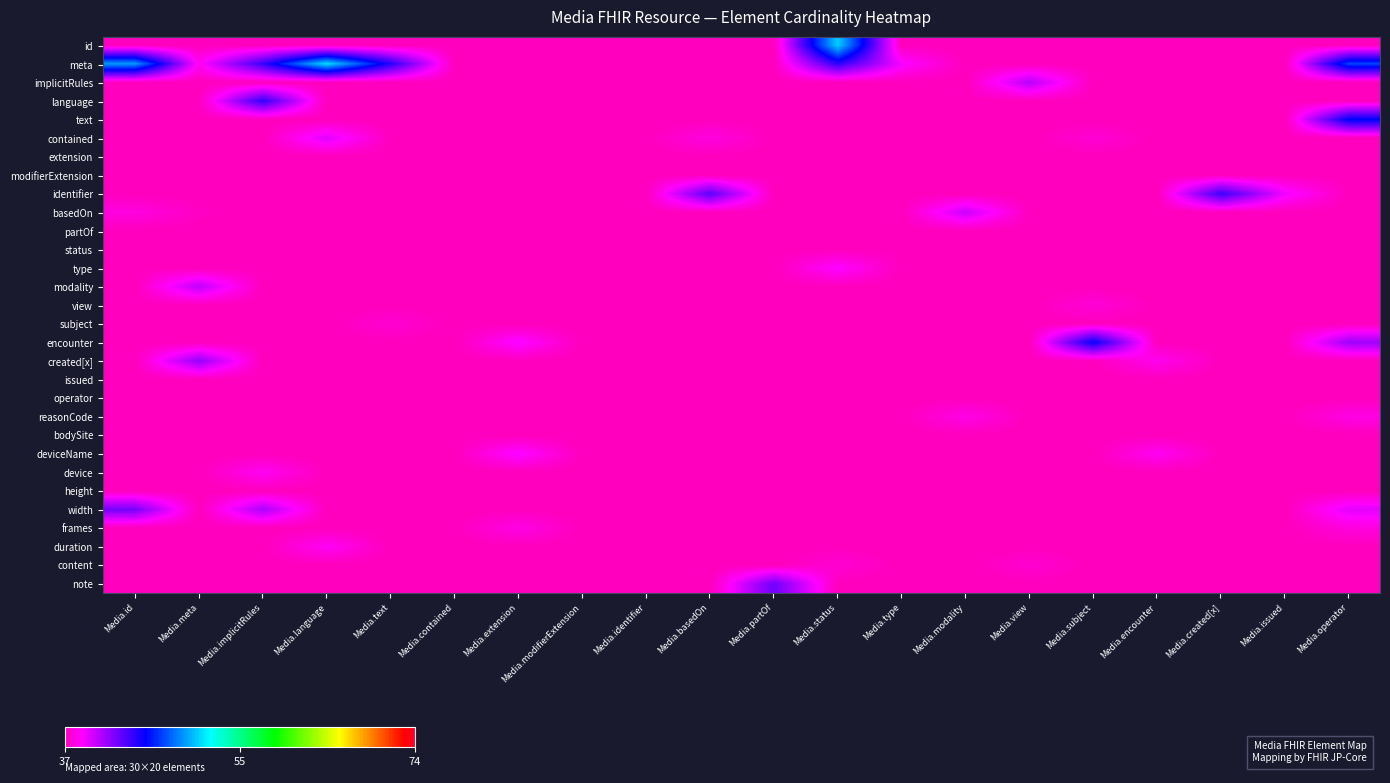

Reading right to left, what are all the values shown in this chart?

id: Media.operator=37.0	Media.issued=37.0	Media.created[x]=37.0	Media.encounter=37.0	Media.subject=37.0	Media.view=37.0	Media.modality=37.0	Media.type=37.0	Media.status=51.1	Media.partOf=37.0	Media.basedOn=37.0	Media.identifier=37.0	Media.modifierExtension=37.0	Media.extension=37.0	Media.contained=37.0	Media.text=37.0	Media.language=37.0	Media.implicitRules=37.0	Media.meta=37.0	Media.id=37.0
meta: Media.operator=47.3	Media.issued=37.0	Media.created[x]=37.0	Media.encounter=37.0	Media.subject=37.0	Media.view=37.0	Media.modality=37.0	Media.type=39.0	Media.status=44.3	Media.partOf=37.0	Media.basedOn=37.0	Media.identifier=37.0	Media.modifierExtension=37.0	Media.extension=37.0	Media.contained=37.0	Media.text=44.6	Media.language=51.5	Media.implicitRules=44.0	Media.meta=38.4	Media.id=49.7
implicitRules: Media.operator=37.0	Media.issued=37.0	Media.created[x]=37.0	Media.encounter=37.0	Media.subject=37.0	Media.view=40.7	Media.modality=37.0	Media.type=37.0	Media.status=37.0	Media.partOf=37.0	Media.basedOn=37.0	Media.identifier=37.0	Media.modifierExtension=37.0	Media.extension=37.0	Media.contained=37.0	Media.text=37.0	Media.language=37.0	Media.implicitRules=37.0	Media.meta=37.0	Media.id=37.0
language: Media.operator=37.0	Media.issued=37.0	Media.created[x]=37.0	Media.encounter=37.0	Media.subject=37.0	Media.view=37.0	Media.modality=37.0	Media.type=37.0	Media.status=37.0	Media.partOf=37.0	Media.basedOn=37.0	Media.identifier=37.0	Media.modifierExtension=37.0	Media.extension=37.0	Media.contained=37.0	Media.text=37.0	Media.language=37.0	Media.implicitRules=44.2	Media.meta=37.0	Media.id=37.0
text: Media.operator=45.7	Media.issued=37.0	Media.created[x]=37.0	Media.encounter=37.0	Media.subject=37.0	Media.view=37.0	Media.modality=37.0	Media.type=37.0	Media.status=37.0	Media.partOf=37.0	Media.basedOn=37.0	Media.identifier=37.0	Media.modifierExtension=37.0	Media.extension=37.0	Media.contained=37.0	Media.text=37.0	Media.language=37.0	Media.implicitRules=37.0	Media.meta=37.0	Media.id=37.0
contained: Media.operator=37.0	Media.issued=37.0	Media.created[x]=37.0	Media.encounter=37.0	Media.subject=37.6	Media.view=37.0	Media.modality=37.0	Media.type=37.0	Media.status=37.0	Media.partOf=37.0	Media.basedOn=38.0	Media.identifier=37.0	Media.modifierExtension=37.0	Media.extension=37.0	Media.contained=37.0	Media.text=37.0	Media.language=39.6	Media.implicitRules=37.0	Media.meta=37.0	Media.id=37.0
extension: Media.operator=37.0	Media.issued=37.0	Media.created[x]=37.0	Media.encounter=37.0	Media.subject=37.0	Media.view=37.0	Media.modality=37.0	Media.type=37.0	Media.status=37.0	Media.partOf=37.0	Media.basedOn=37.0	Media.identifier=37.0	Media.modifierExtension=37.0	Media.extension=37.0	Media.contained=37.0	Media.text=37.0	Media.language=37.0	Media.implicitRules=37.0	Media.meta=37.0	Media.id=37.0
modifierExtension: Media.operator=37.0	Media.issued=37.0	Media.created[x]=37.0	Media.encounter=37.0	Media.subject=37.0	Media.view=37.0	Media.modality=37.0	Media.type=37.0	Media.status=37.0	Media.partOf=37.0	Media.basedOn=37.0	Media.identifier=37.0	Media.modifierExtension=37.0	Media.extension=37.0	Media.contained=37.0	Media.text=37.0	Media.language=37.0	Media.implicitRules=37.0	Media.meta=37.0	Media.id=37.0
identifier: Media.operator=37.0	Media.issued=39.1	Media.created[x]=44.0	Media.encounter=37.0	Media.subject=37.0	Media.view=37.0	Media.modality=37.0	Media.type=37.0	Media.status=37.0	Media.partOf=37.0	Media.basedOn=43.1	Media.identifier=37.0	Media.modifierExtension=37.0	Media.extension=37.0	Media.contained=37.0	Media.text=37.0	Media.language=37.0	Media.implicitRules=37.0	Media.meta=37.0	Media.id=37.0
basedOn: Media.operator=37.0	Media.issued=37.0	Media.created[x]=37.0	Media.encounter=37.0	Media.subject=37.0	Media.view=37.0	Media.modality=40.2	Media.type=37.0	Media.status=37.0	Media.partOf=37.0	Media.basedOn=37.0	Media.identifier=37.0	Media.modifierExtension=37.0	Media.extension=37.0	Media.contained=37.0	Media.text=37.0	Media.language=37.0	Media.implicitRules=37.0	Media.meta=37.2	Media.id=38.0
partOf: Media.operator=37.0	Media.issued=37.0	Media.created[x]=37.0	Media.encounter=37.0	Media.subject=37.0	Media.view=37.0	Media.modality=37.0	Media.type=37.0	Media.status=37.0	Media.partOf=37.0	Media.basedOn=37.0	Media.identifier=37.0	Media.modifierExtension=37.0	Media.extension=37.0	Media.contained=37.0	Media.text=37.0	Media.language=37.0	Media.implicitRules=37.0	Media.meta=37.0	Media.id=37.0
status: Media.operator=37.0	Media.issued=37.0	Media.created[x]=37.0	Media.encounter=37.0	Media.subject=37.0	Media.view=37.0	Media.modality=37.0	Media.type=37.1	Media.status=37.0	Media.partOf=37.0	Media.basedOn=37.0	Media.identifier=37.0	Media.modifierExtension=37.0	Media.extension=37.0	Media.contained=37.0	Media.text=37.0	Media.language=37.0	Media.implicitRules=37.0	Media.meta=37.0	Media.id=37.0
type: Media.operator=37.0	Media.issued=37.0	Media.created[x]=37.0	Media.encounter=37.0	Media.subject=37.0	Media.view=37.0	Media.modality=37.0	Media.type=37.0	Media.status=38.9	Media.partOf=37.0	Media.basedOn=37.0	Media.identifier=37.0	Media.modifierExtension=37.0	Media.extension=37.0	Media.contained=37.0	Media.text=37.0	Media.language=37.0	Media.implicitRules=37.0	Media.meta=37.0	Media.id=37.0
modality: Media.operator=37.0	Media.issued=37.0	Media.created[x]=37.0	Media.encounter=37.0	Media.subject=37.0	Media.view=37.0	Media.modality=37.0	Media.type=37.0	Media.status=37.0	Media.partOf=37.0	Media.basedOn=37.0	Media.identifier=37.0	Media.modifierExtension=37.0	Media.extension=37.0	Media.contained=37.0	Media.text=37.0	Media.language=37.0	Media.implicitRules=37.0	Media.meta=40.5	Media.id=37.0
view: Media.operator=37.0	Media.issued=37.0	Media.created[x]=37.0	Media.encounter=37.0	Media.subject=37.7	Media.view=37.0	Media.modality=37.0	Media.type=37.0	Media.status=37.0	Media.partOf=37.0	Media.basedOn=37.0	Media.identifier=37.0	Media.modifierExtension=37.0	Media.extension=37.0	Media.contained=37.0	Media.text=37.0	Media.language=37.0	Media.implicitRules=37.0	Media.meta=37.0	Media.id=37.0
subject: Media.operator=37.0	Media.issued=37.0	Media.created[x]=37.0	Media.encounter=37.0	Media.subject=37.0	Media.view=37.0	Media.modality=37.0	Media.type=37.0	Media.status=37.0	Media.partOf=37.0	Media.basedOn=37.0	Media.identifier=37.0	Media.modifierExtension=37.0	Media.extension=37.0	Media.contained=37.0	Media.text=37.6	Media.language=37.0	Media.implicitRules=37.0	Media.meta=37.0	Media.id=37.0
encounter: Media.operator=41.3	Media.issued=37.0	Media.created[x]=37.0	Media.encounter=37.0	Media.subject=45.5	Media.view=37.0	Media.modality=37.0	Media.type=37.0	Media.status=37.0	Media.partOf=37.0	Media.basedOn=37.0	Media.identifier=37.1	Media.modifierExtension=37.0	Media.extension=39.0	Media.contained=37.0	Media.text=37.0	Media.language=37.0	Media.implicitRules=37.0	Media.meta=37.0	Media.id=37.0
created[x]: Media.operator=37.0	Media.issued=37.0	Media.created[x]=37.0	Media.encounter=38.3	Media.subject=37.0	Media.view=37.0	Media.modality=37.0	Media.type=37.0	Media.status=37.0	Media.partOf=37.0	Media.basedOn=37.0	Media.identifier=37.0	Media.modifierExtension=37.0	Media.extension=37.0	Media.contained=37.0	Media.text=37.0	Media.language=37.0	Media.implicitRules=37.0	Media.meta=41.5	Media.id=37.0
issued: Media.operator=37.0	Media.issued=37.0	Media.created[x]=37.0	Media.encounter=37.0	Media.subject=37.0	Media.view=37.0	Media.modality=37.0	Media.type=37.0	Media.status=37.0	Media.partOf=37.0	Media.basedOn=37.0	Media.identifier=37.0	Media.modifierExtension=37.0	Media.extension=37.0	Media.contained=37.0	Media.text=37.0	Media.language=37.0	Media.implicitRules=37.0	Media.meta=37.0	Media.id=37.0
operator: Media.operator=37.0	Media.issued=37.0	Media.created[x]=37.0	Media.encounter=37.0	Media.subject=37.0	Media.view=37.0	Media.modality=37.0	Media.type=37.0	Media.status=37.0	Media.partOf=37.0	Media.basedOn=37.0	Media.identifier=37.0	Media.modifierExtension=37.0	Media.extension=37.0	Media.contained=37.0	Media.text=37.0	Media.language=37.0	Media.implicitRules=37.0	Media.meta=37.0	Media.id=37.0
reasonCode: Media.operator=38.1	Media.issued=37.0	Media.created[x]=37.0	Media.encounter=37.0	Media.subject=37.0	Media.view=37.0	Media.modality=38.2	Media.type=37.0	Media.status=37.0	Media.partOf=37.0	Media.basedOn=37.0	Media.identifier=37.0	Media.modifierExtension=37.0	Media.extension=37.0	Media.contained=37.0	Media.text=37.0	Media.language=37.0	Media.implicitRules=37.0	Media.meta=37.0	Media.id=37.0
bodySite: Media.operator=37.0	Media.issued=37.0	Media.created[x]=37.0	Media.encounter=37.0	Media.subject=37.0	Media.view=37.0	Media.modality=37.0	Media.type=37.0	Media.status=37.0	Media.partOf=37.0	Media.basedOn=37.0	Media.identifier=37.0	Media.modifierExtension=37.0	Media.extension=37.0	Media.contained=37.0	Media.text=37.0	Media.language=37.0	Media.implicitRules=37.0	Media.meta=37.0	Media.id=37.0
deviceName: Media.operator=37.0	Media.issued=37.0	Media.created[x]=37.0	Media.encounter=38.5	Media.subject=37.0	Media.view=37.0	Media.modality=37.0	Media.type=37.0	Media.status=37.0	Media.partOf=37.0	Media.basedOn=37.0	Media.identifier=37.0	Media.modifierExtension=37.0	Media.extension=39.0	Media.contained=37.0	Media.text=37.0	Media.language=37.0	Media.implicitRules=37.0	Media.meta=37.0	Media.id=37.0
device: Media.operator=37.0	Media.issued=37.0	Media.created[x]=37.0	Media.encounter=37.0	Media.subject=37.0	Media.view=37.0	Media.modality=37.0	Media.type=37.0	Media.status=37.0	Media.partOf=37.0	Media.basedOn=37.0	Media.identifier=37.0	Media.modifierExtension=37.0	Media.extension=37.0	Media.contained=37.0	Media.text=37.0	Media.language=37.0	Media.implicitRules=38.5	Media.meta=37.0	Media.id=37.0
height: Media.operator=37.0	Media.issued=37.0	Media.created[x]=37.0	Media.encounter=37.0	Media.subject=37.0	Media.view=37.0	Media.modality=37.0	Media.type=37.0	Media.status=37.0	Media.partOf=37.0	Media.basedOn=37.0	Media.identifier=37.0	Media.modifierExtension=37.0	Media.extension=37.0	Media.contained=37.0	Media.text=37.0	Media.language=37.0	Media.implicitRules=37.0	Media.meta=37.0	Media.id=37.0
width: Media.operator=39.5	Media.issued=37.0	Media.created[x]=37.0	Media.encounter=37.0	Media.subject=37.0	Media.view=37.0	Media.modality=37.0	Media.type=37.0	Media.status=37.0	Media.partOf=37.0	Media.basedOn=37.0	Media.identifier=37.0	Media.modifierExtension=37.0	Media.extension=37.0	Media.contained=37.0	Media.text=37.0	Media.language=37.0	Media.implicitRules=41.0	Media.meta=37.0	Media.id=42.4
frames: Media.operator=37.9	Media.issued=37.0	Media.created[x]=37.0	Media.encounter=37.0	Media.subject=37.0	Media.view=37.0	Media.modality=37.0	Media.type=37.0	Media.status=37.0	Media.partOf=37.0	Media.basedOn=37.0	Media.identifier=37.0	Media.modifierExtension=37.0	Media.extension=38.2	Media.contained=37.0	Media.text=37.0	Media.language=37.0	Media.implicitRules=37.0	Media.meta=37.0	Media.id=37.0
duration: Media.operator=37.0	Media.issued=37.0	Media.created[x]=37.0	Media.encounter=37.0	Media.subject=37.0	Media.view=37.0	Media.modality=37.0	Media.type=37.0	Media.status=37.0	Media.partOf=37.0	Media.basedOn=37.0	Media.identifier=37.0	Media.modifierExtension=37.0	Media.extension=37.0	Media.contained=37.0	Media.text=37.0	Media.language=38.6	Media.implicitRules=37.0	Media.meta=37.0	Media.id=37.0
content: Media.operator=37.0	Media.issued=37.0	Media.created[x]=37.0	Media.encounter=37.0	Media.subject=37.0	Media.view=37.6	Media.modality=37.0	Media.type=37.0	Media.status=37.6	Media.partOf=37.0	Media.basedOn=37.0	Media.identifier=37.0	Media.modifierExtension=37.0	Media.extension=37.0	Media.contained=37.0	Media.text=37.0	Media.language=37.0	Media.implicitRules=37.0	Media.meta=37.0	Media.id=37.0
note: Media.operator=37.0	Media.issued=37.0	Media.created[x]=37.0	Media.encounter=37.0	Media.subject=37.0	Media.view=37.0	Media.modality=37.0	Media.type=37.0	Media.status=37.0	Media.partOf=42.6	Media.basedOn=37.0	Media.identifier=37.0	Media.modifierExtension=37.0	Media.extension=37.0	Media.contained=37.0	Media.text=37.0	Media.language=37.0	Media.implicitRules=37.0	Media.meta=37.0	Media.id=37.0